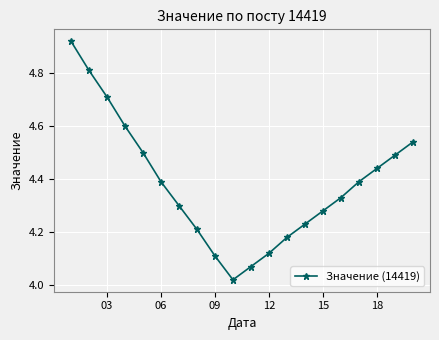

How many interior local valleys (lower than both neighbors) does the data have?

1